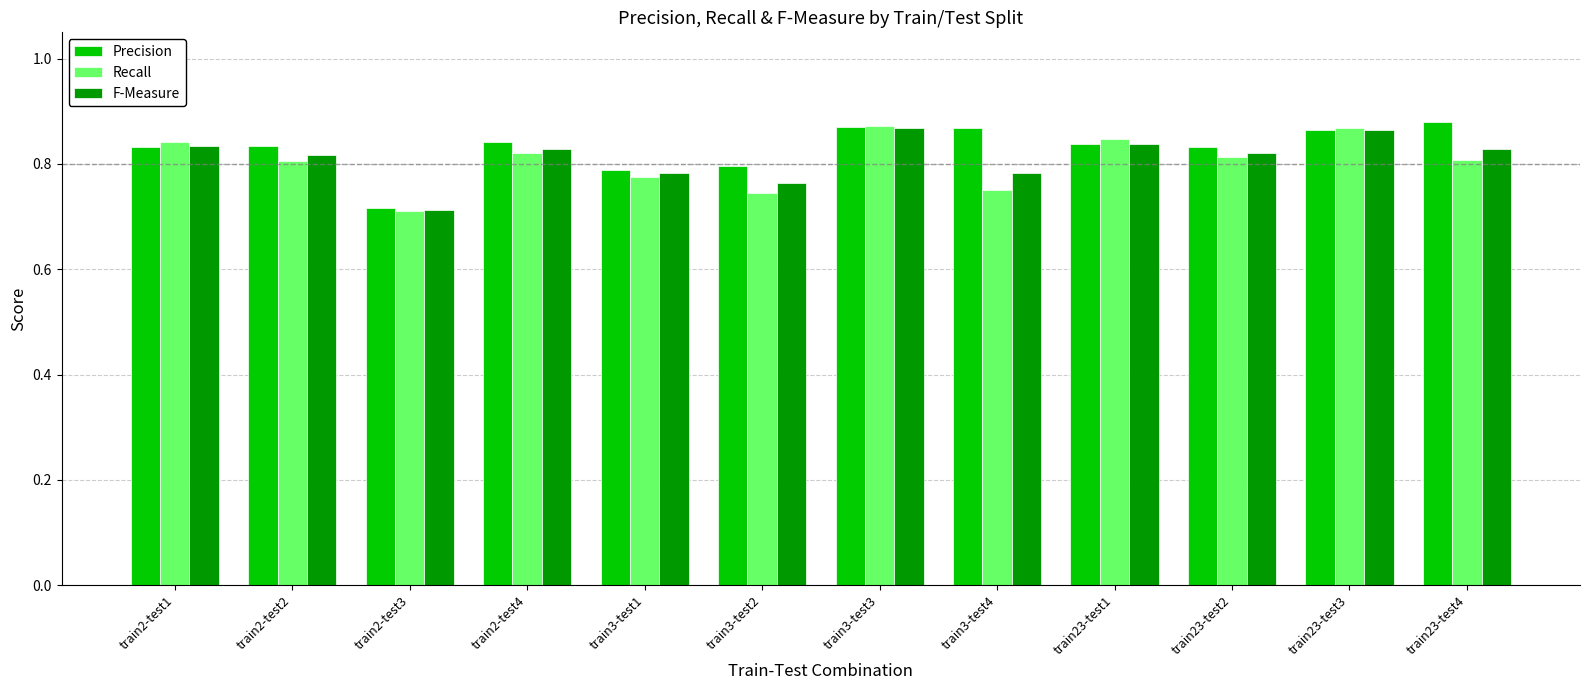

Count the Recall values in the range 0 to 1.

12